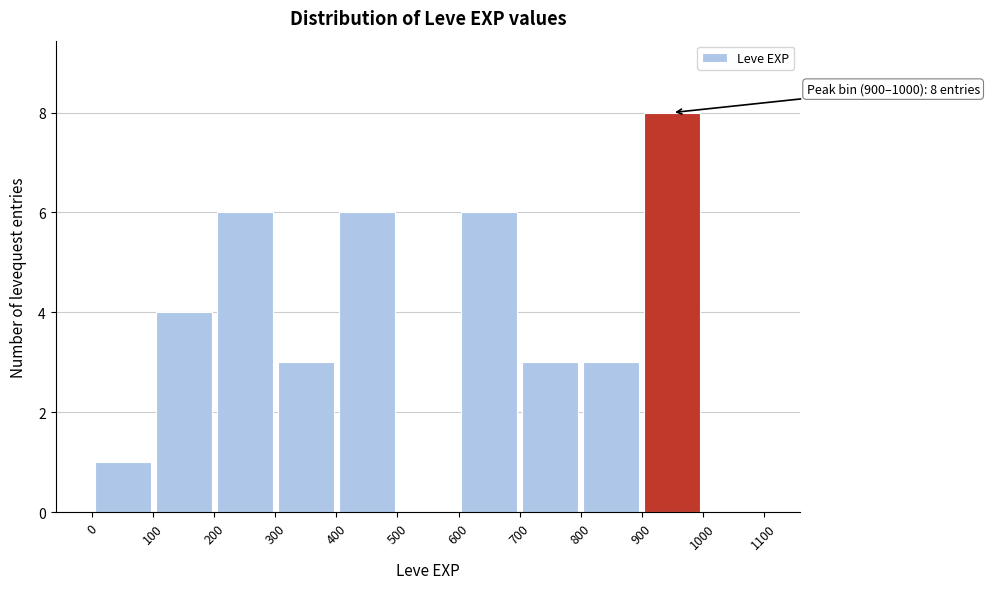

Which range on the x-axis has the tallest bar?

900 to 1000